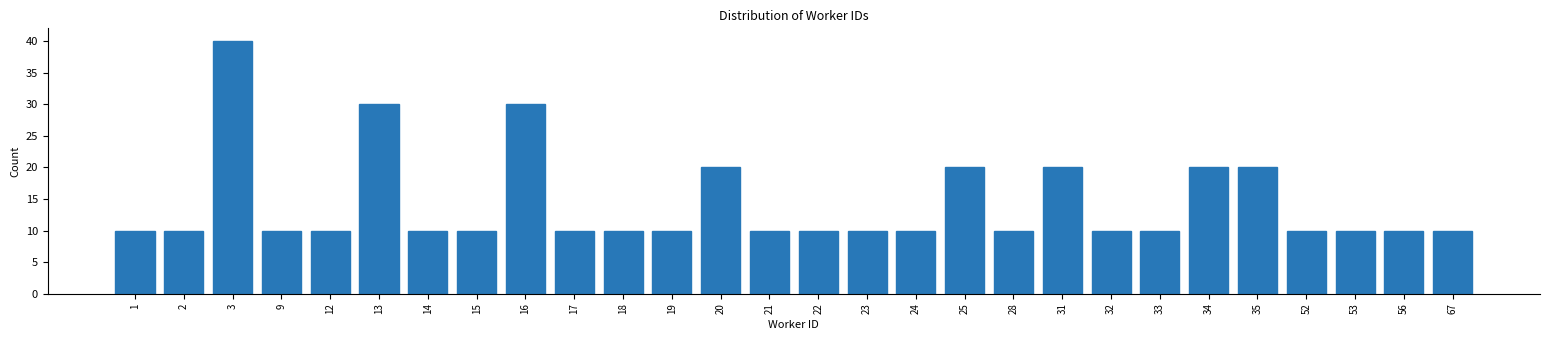

Reading left to right, extract all data points from this chart.

1=10	2=10	3=40	9=10	12=10	13=30	14=10	15=10	16=30	17=10	18=10	19=10	20=20	21=10	22=10	23=10	24=10	25=20	28=10	31=20	32=10	33=10	34=20	35=20	52=10	53=10	56=10	67=10